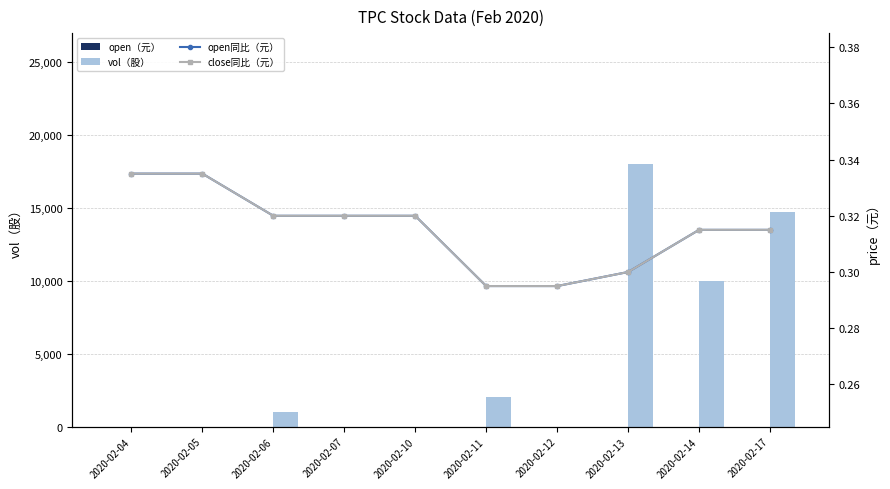

At 2020-02-12, list the series in order from smallest to largest.

vol（股）, open（元）, open同比（元）, close同比（元）